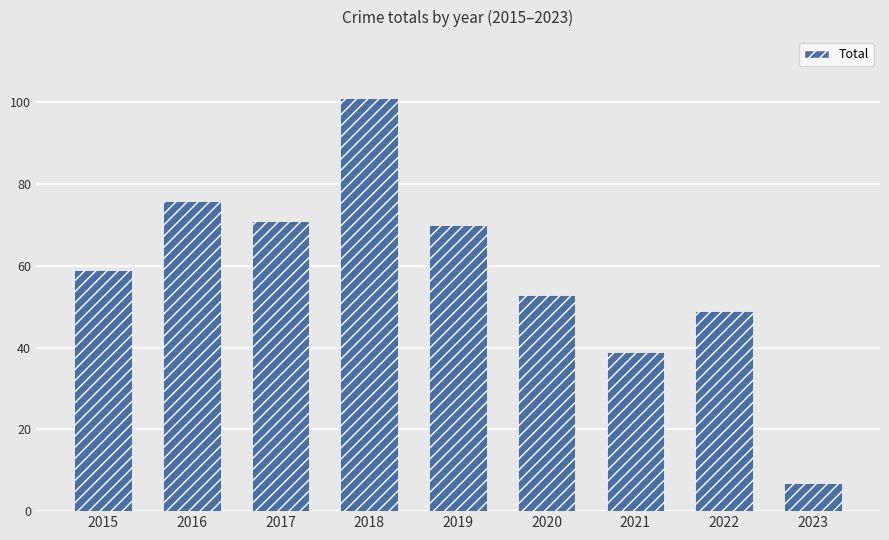

At which category does the chart reach its minimum across all series?

2023